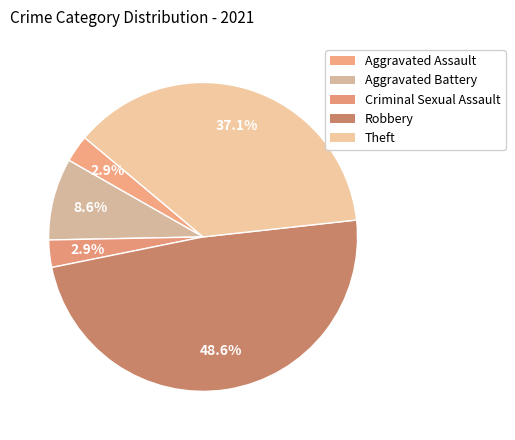

What is the ratio of the value at Aggravated Battery to the value at Aggravated Assault?

3.0